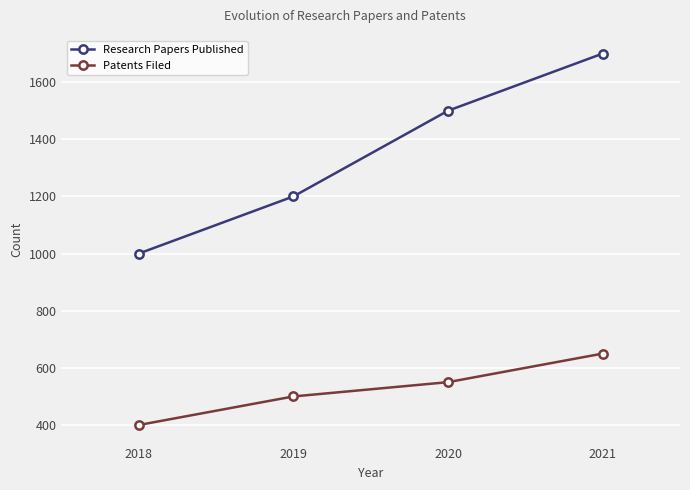

Is the value of Patents Filed at 2019 greater than the value of Research Papers Published at 2018?

No